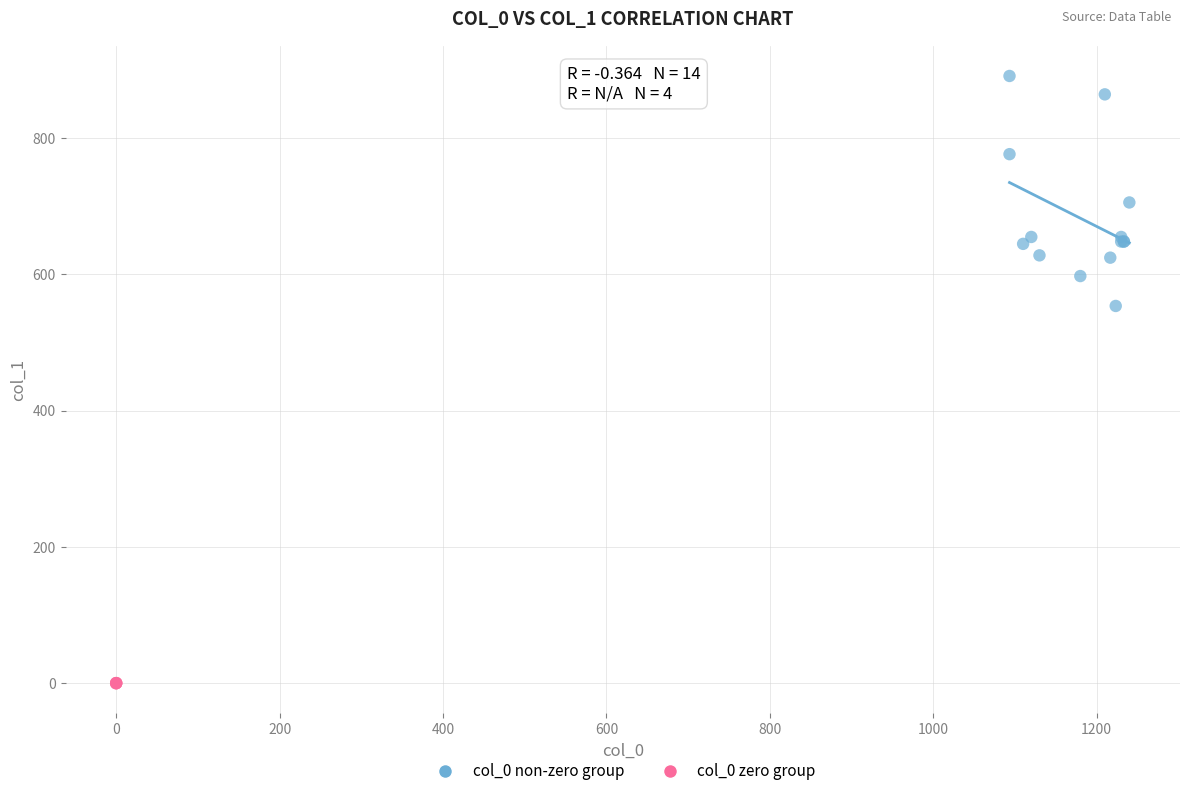

What are all the series names shown in the legend?

col_0 non-zero group, col_0 zero group